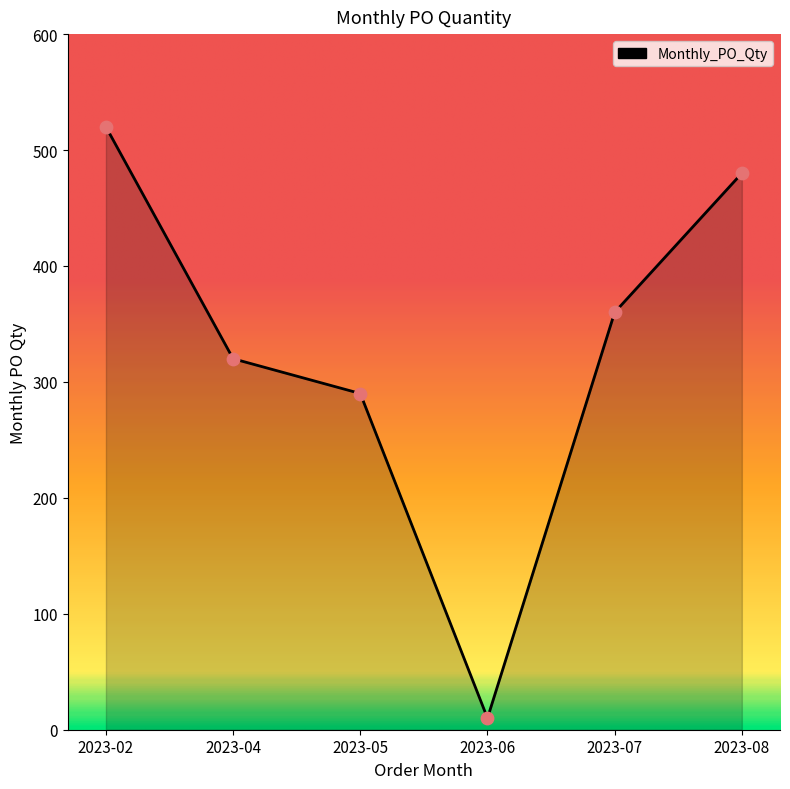

Approximately how many times larger is the value at 2023-04 compared to 2023-08?

0.7